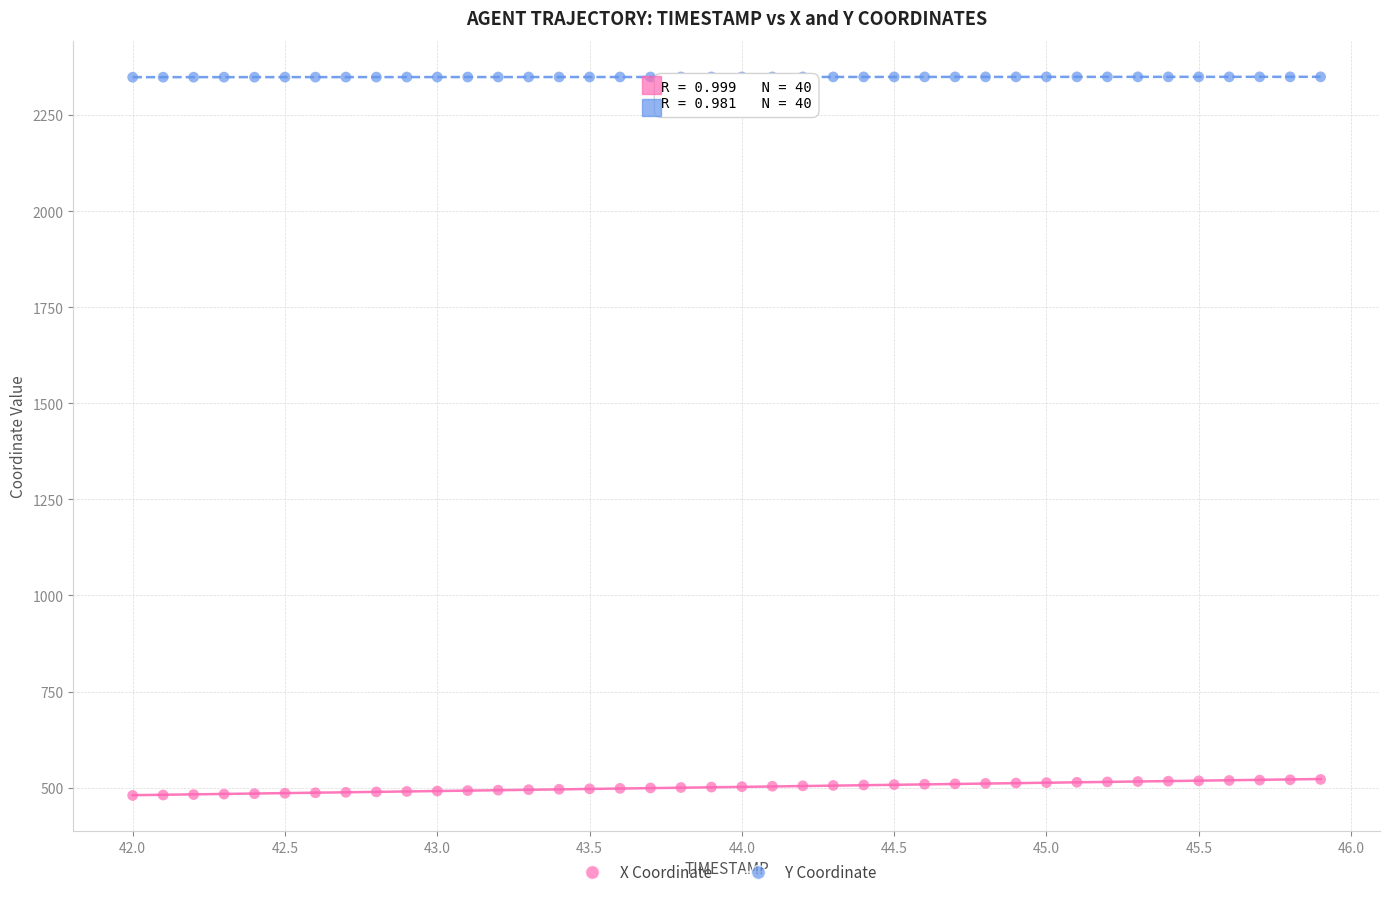

Which series reaches the minimum Y coordinate?

X Coordinate